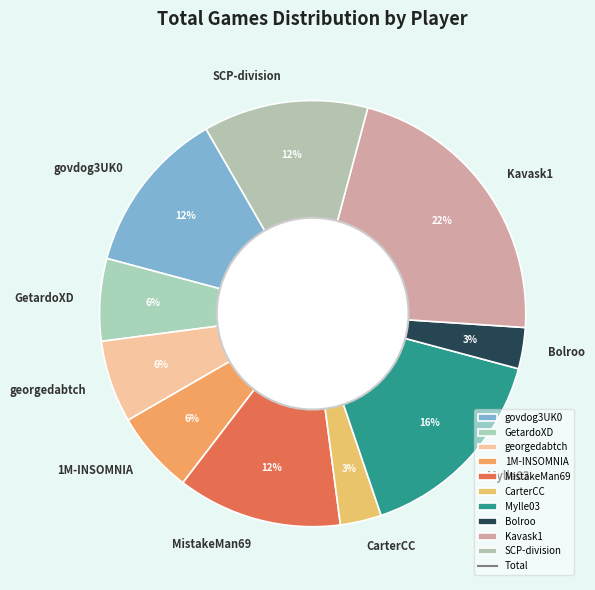

The Bolroo slice represents 3% of the pie. True or false?

True